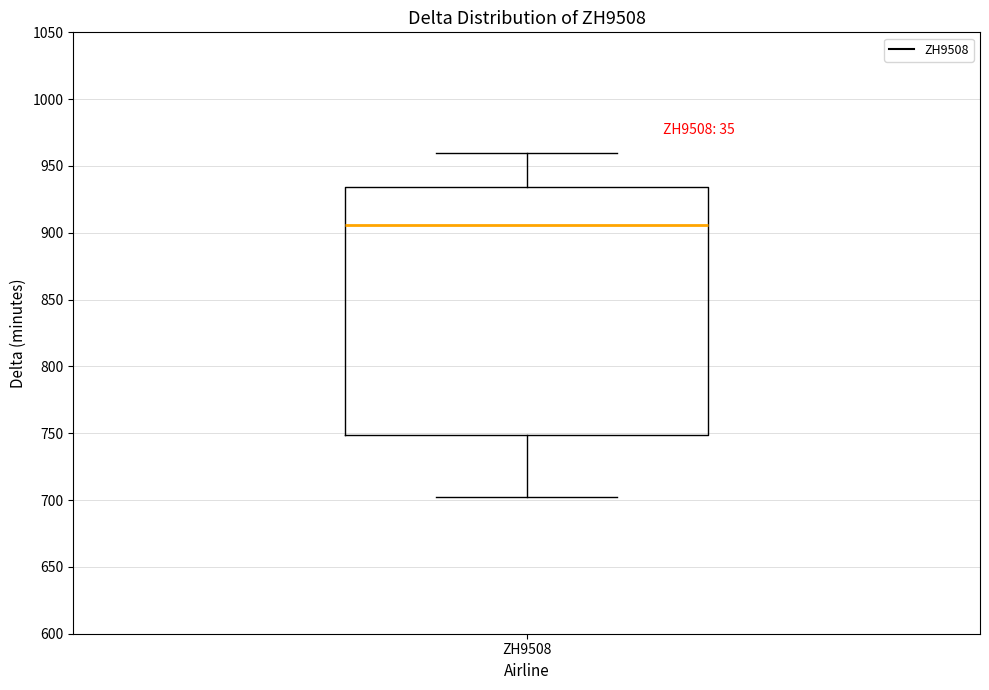

Transcribe this box plot: give where the median line is, the range the box spans, and where the two whiskers end, as read against the y-axis. The values are not printed on the chart, so give them approximately, as read against the axis.

median 905, box 750 to 935, whiskers 700 to 960